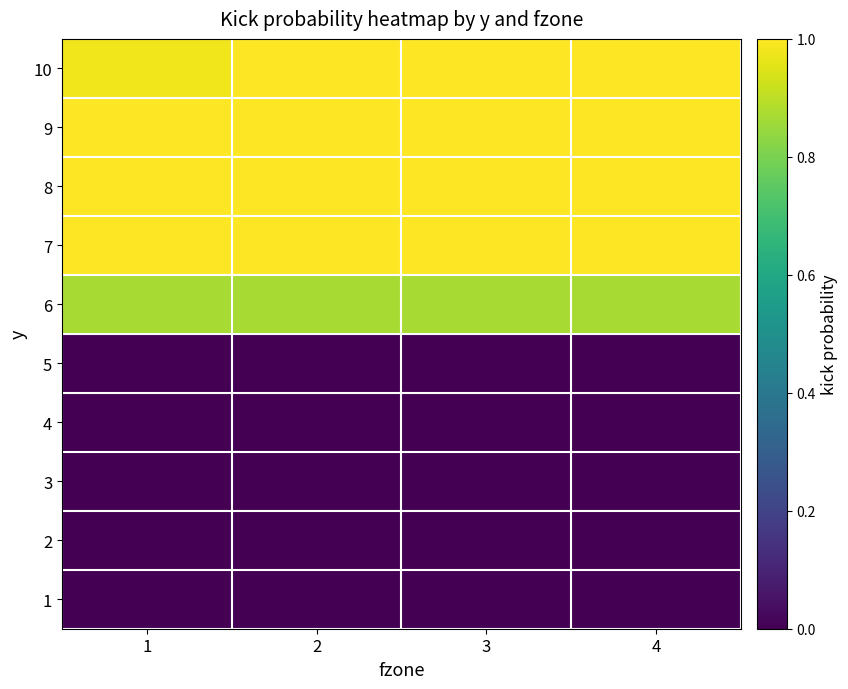

What is the spread (max minus min) of values at 2?

1.0